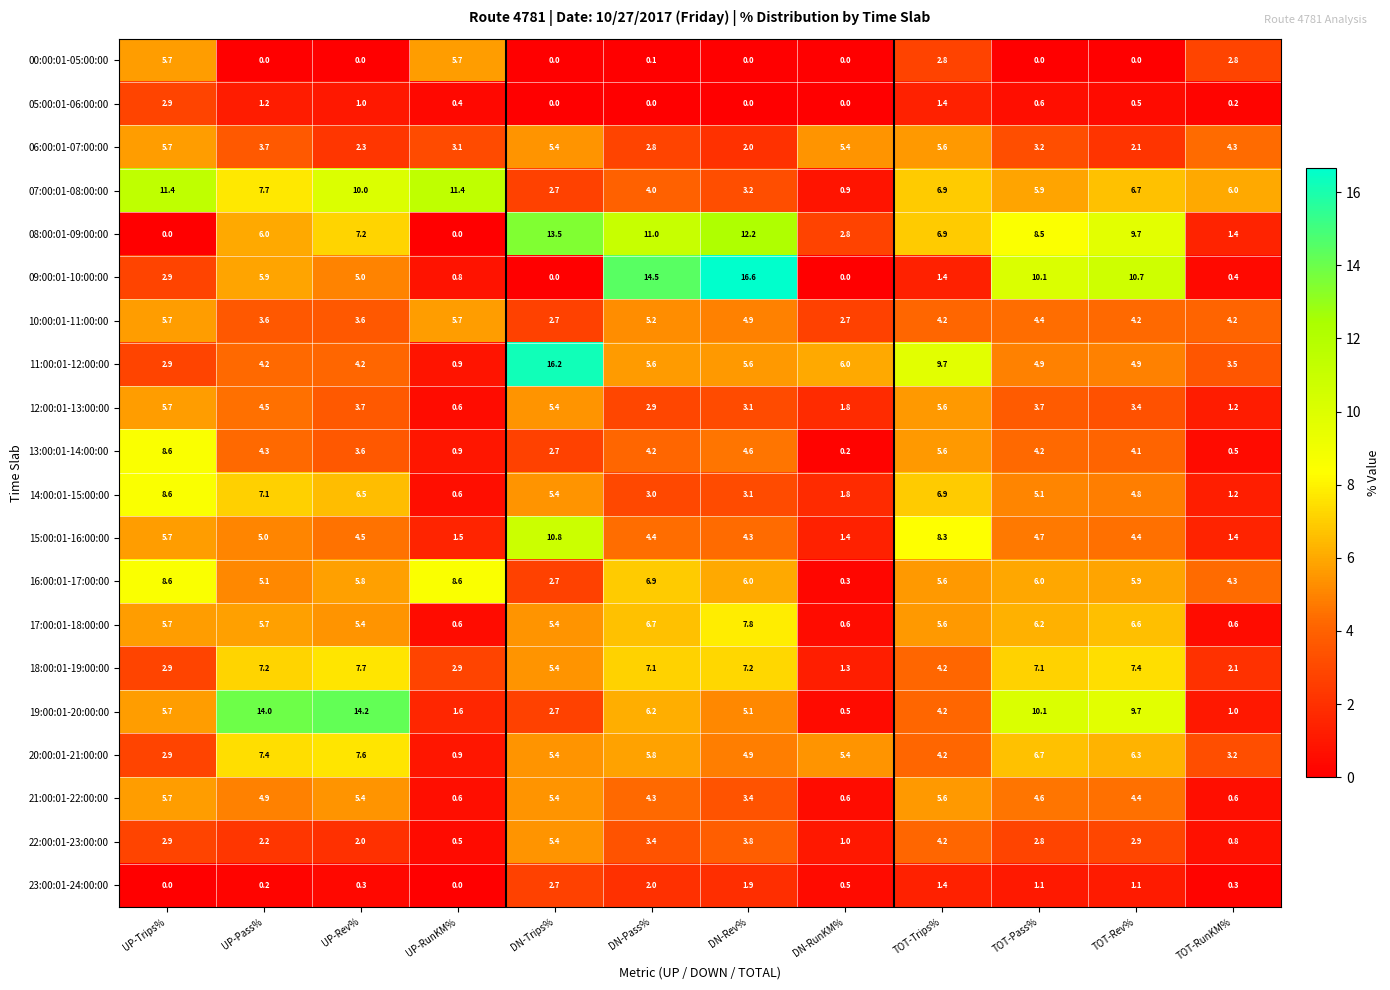

At which category is the sum across all series the highest?

TOT-Trips%